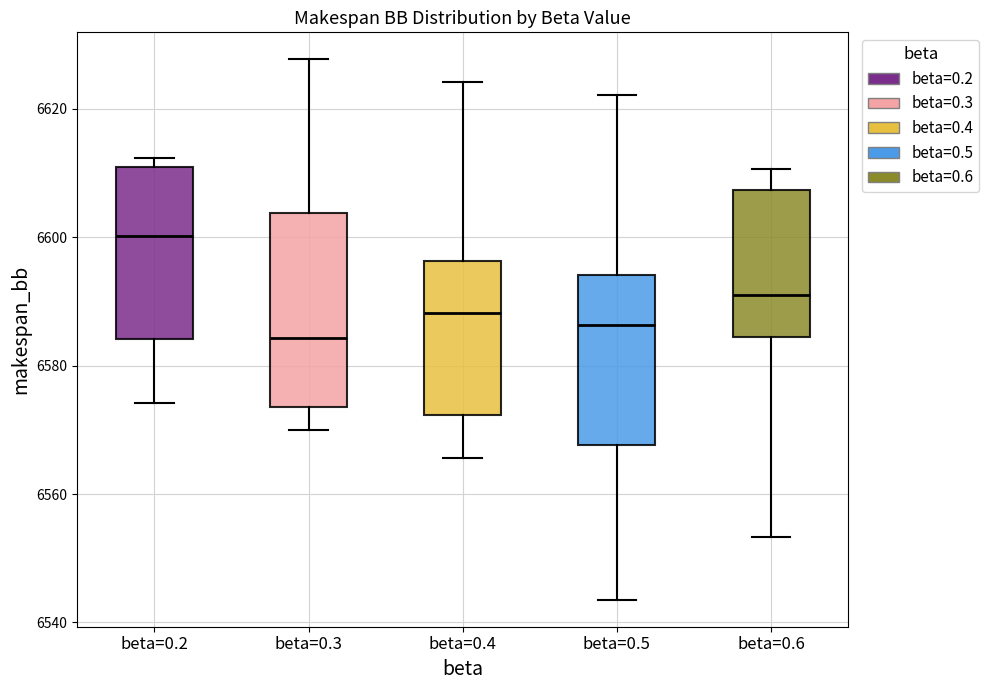

Reading left to right, transcribe this box plot: for each box, give where its median line is, the range the box spans, and where its two whiskers end, as read against the y-axis. The values are not printed on the chart, so give them approximately, as read against the axis.

beta=0.2: median 6600, box 6584 to 6612, whiskers 6574 to 6612 (just above the box's upper edge)
beta=0.3: median 6584, box 6574 to 6604, whiskers 6570 to 6628
beta=0.4: median 6588, box 6572 to 6596, whiskers 6566 to 6624
beta=0.5: median 6586, box 6568 to 6594, whiskers 6544 to 6622
beta=0.6: median 6590, box 6584 to 6608, whiskers 6554 to 6610